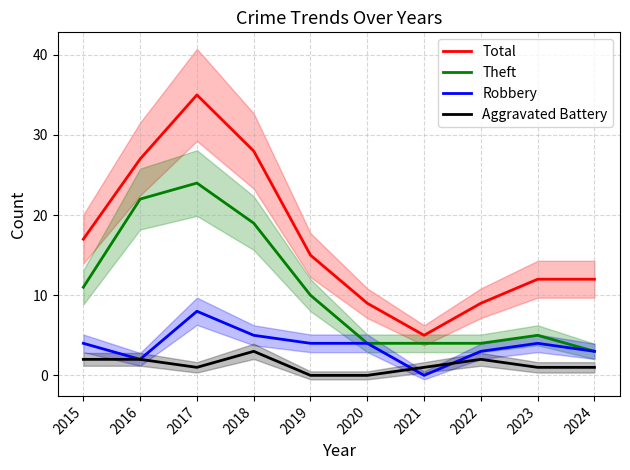

Where is the first local minimum for Robbery?

2016